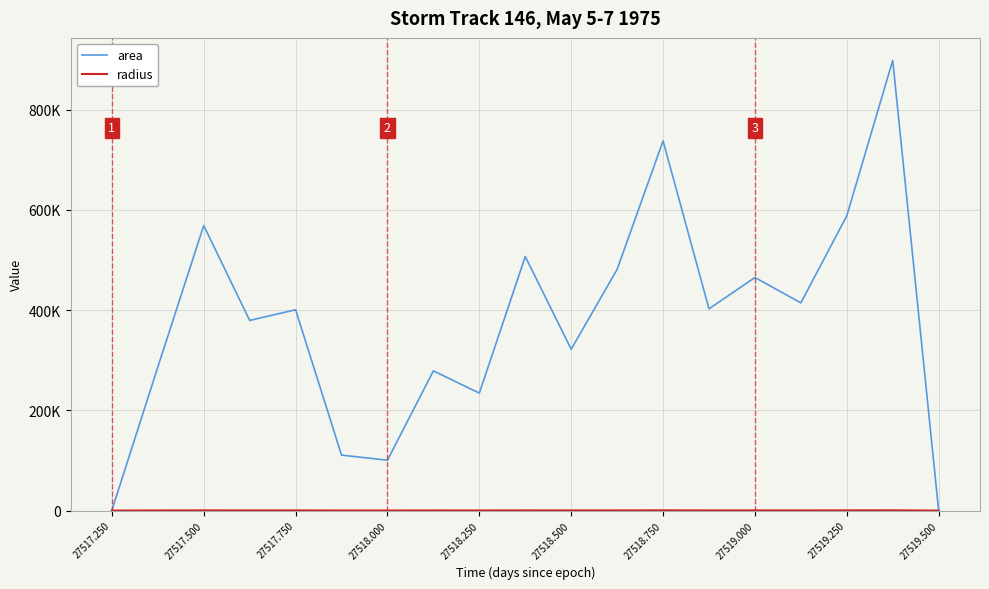

Is this an area chart (filled region under the line)?

No